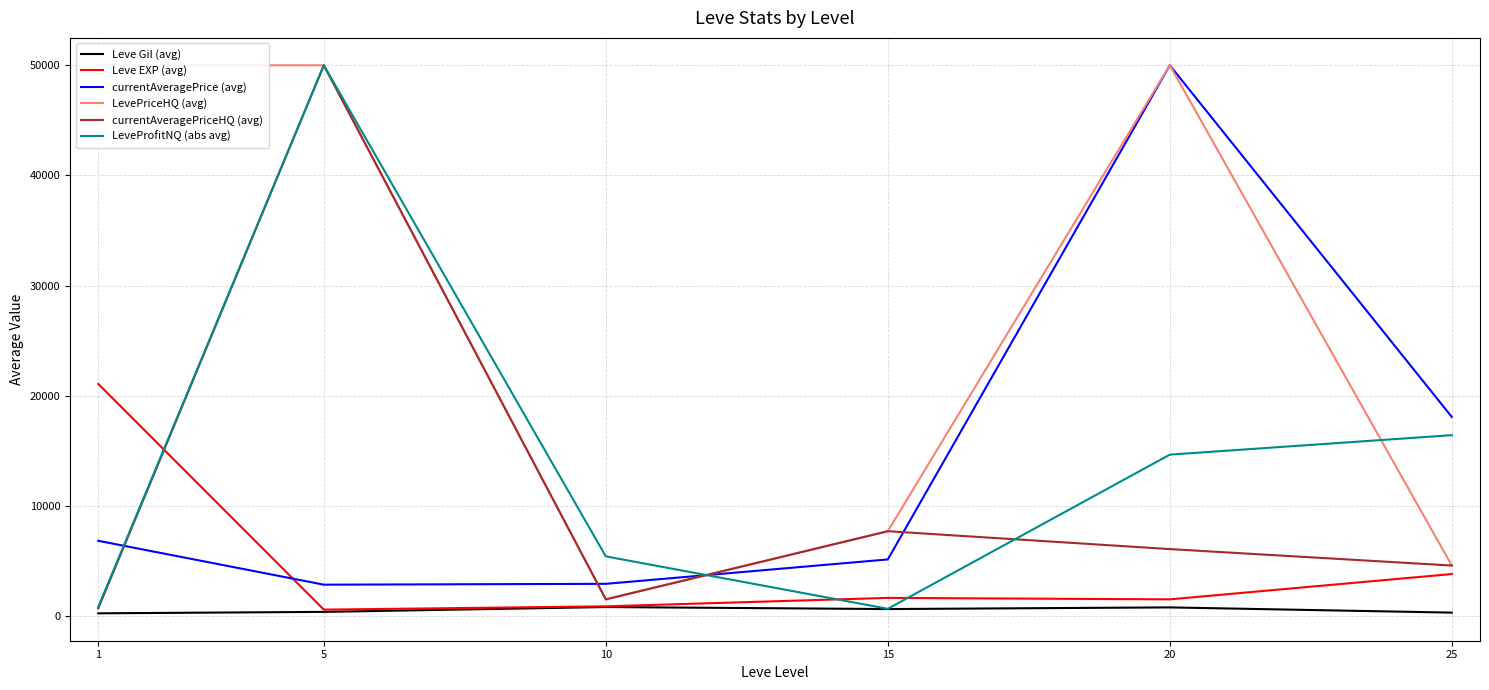

What are all the series names shown in the legend?

Leve Gil (avg), Leve EXP (avg), currentAveragePrice (avg), LevePriceHQ (avg), currentAveragePriceHQ (avg), LeveProfitNQ (abs avg)